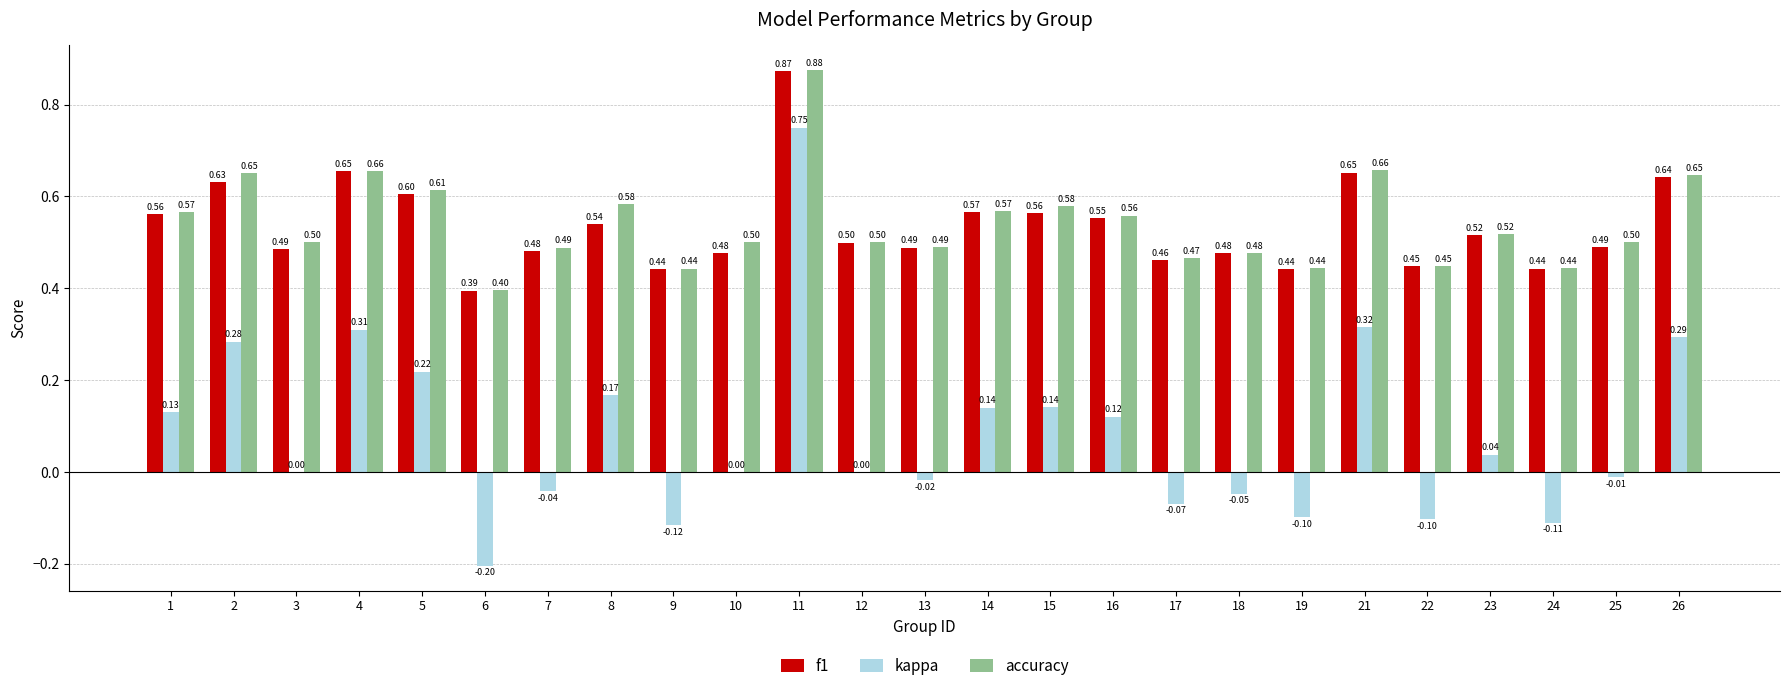

The value of f1 at 11 is 0.2. True or false?

False